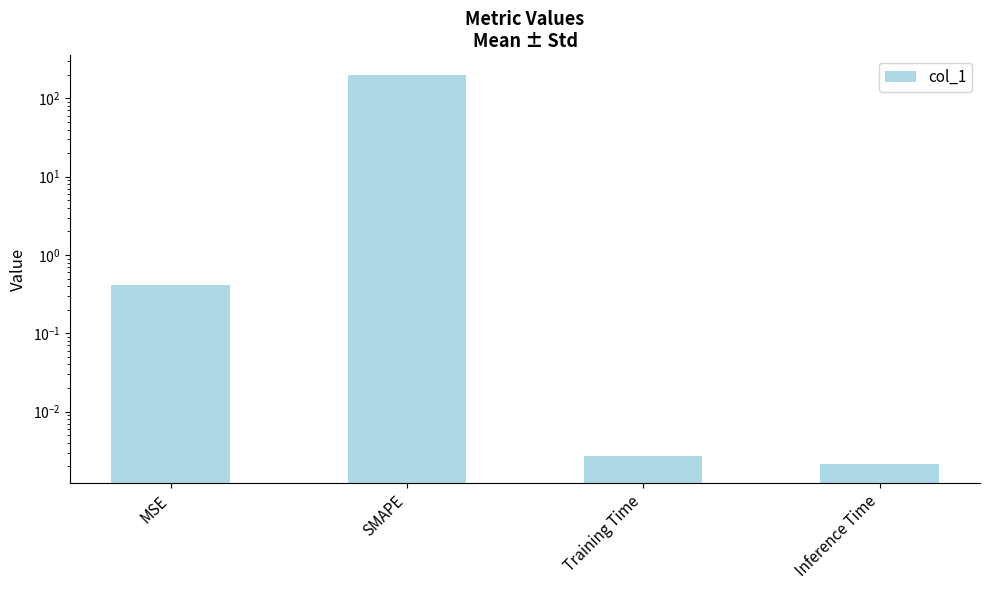

True or false: the data shows 0.0 at Training Time.

False